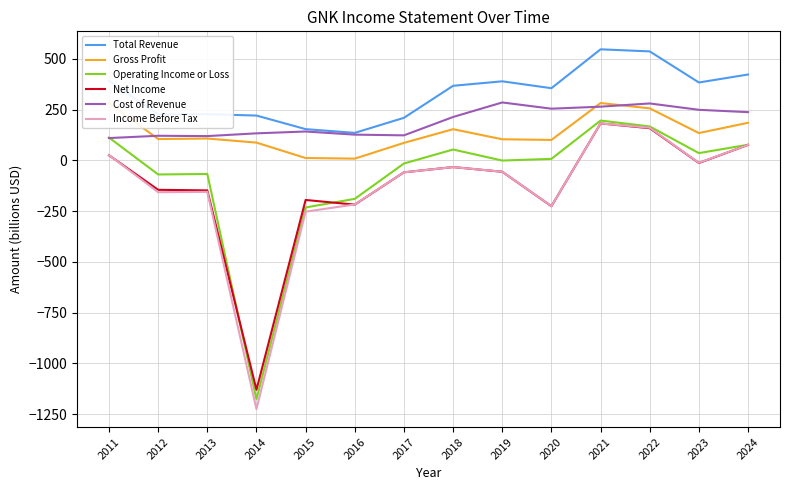

True or false: Gross Profit and Net Income cross at least once.

False